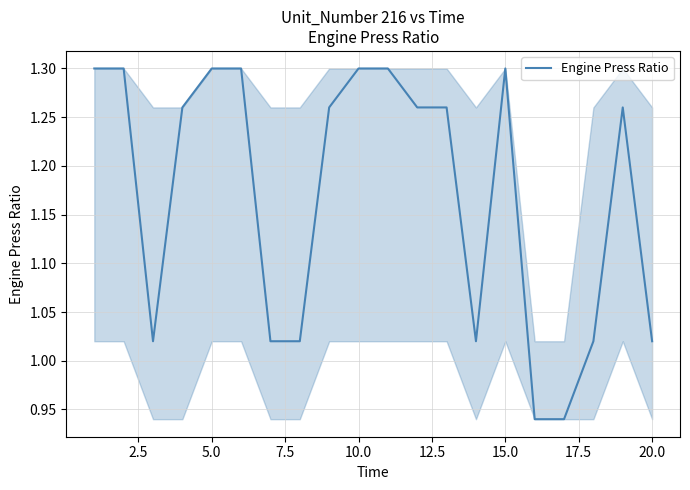

What is the difference between the maximum and minimum values?

0.4